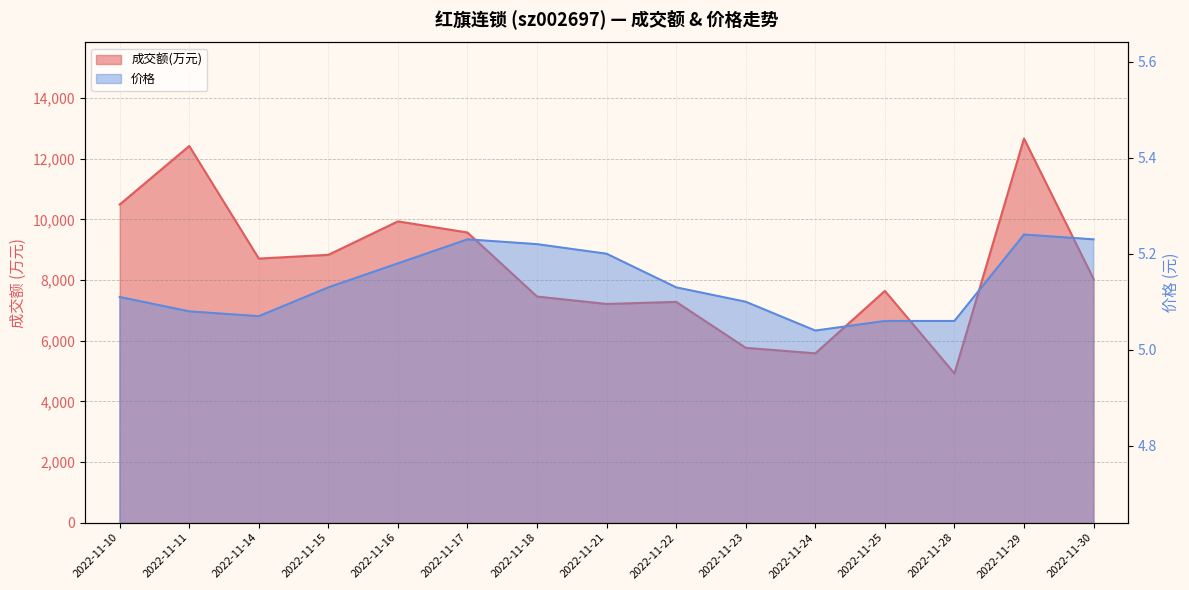

At which category does 价格 reach its first local peak?

2022-11-17